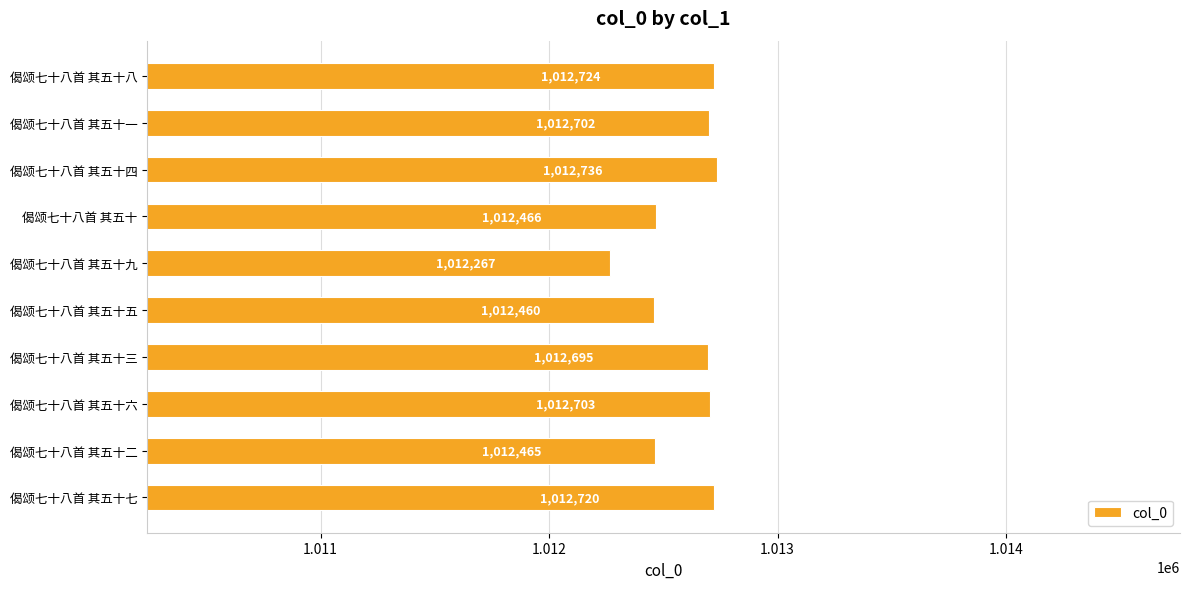

What is the label of the 7th bar from the top?

偈颂七十八首 其五十三